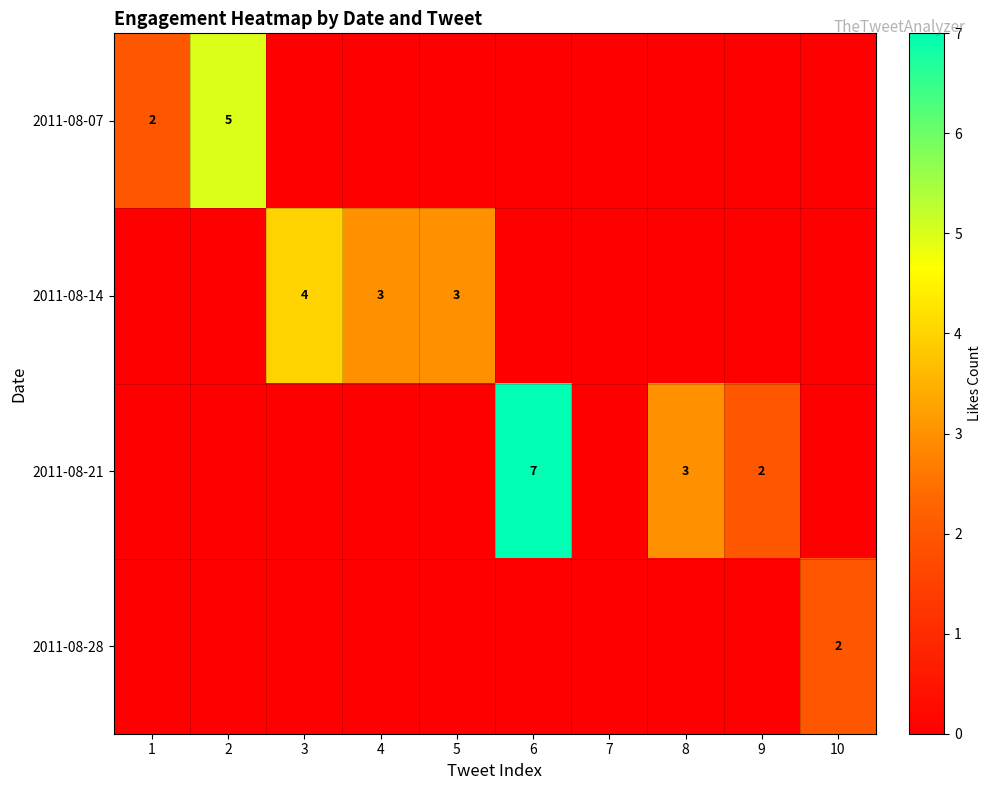

Is it true that 2011-08-14 equals 4 at 3?

True